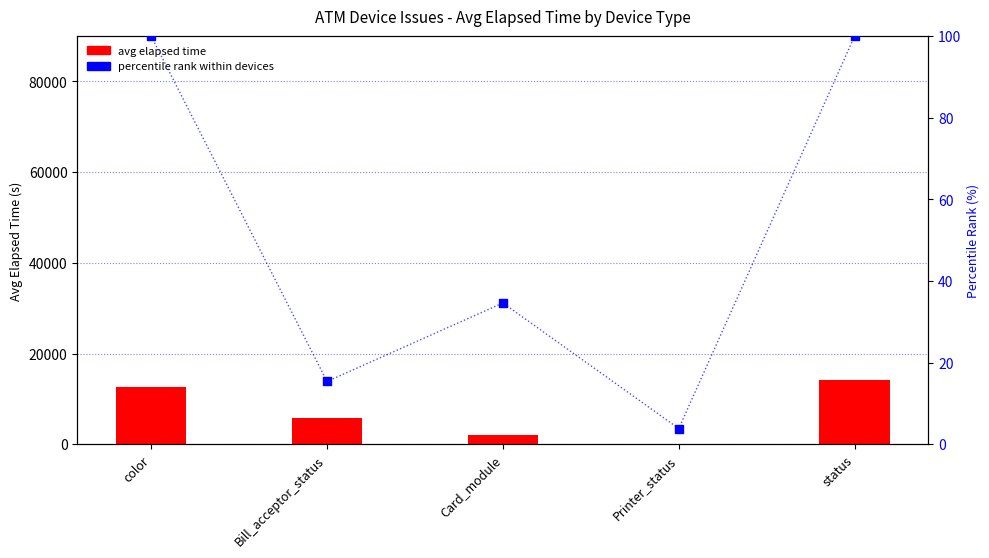

At how many categories does at least one series exceed 10583?

2